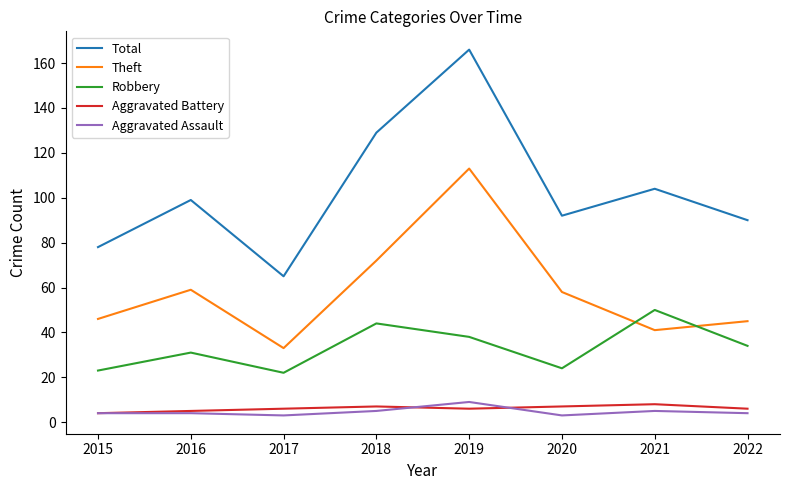

Which category has the highest value across all series?

2019